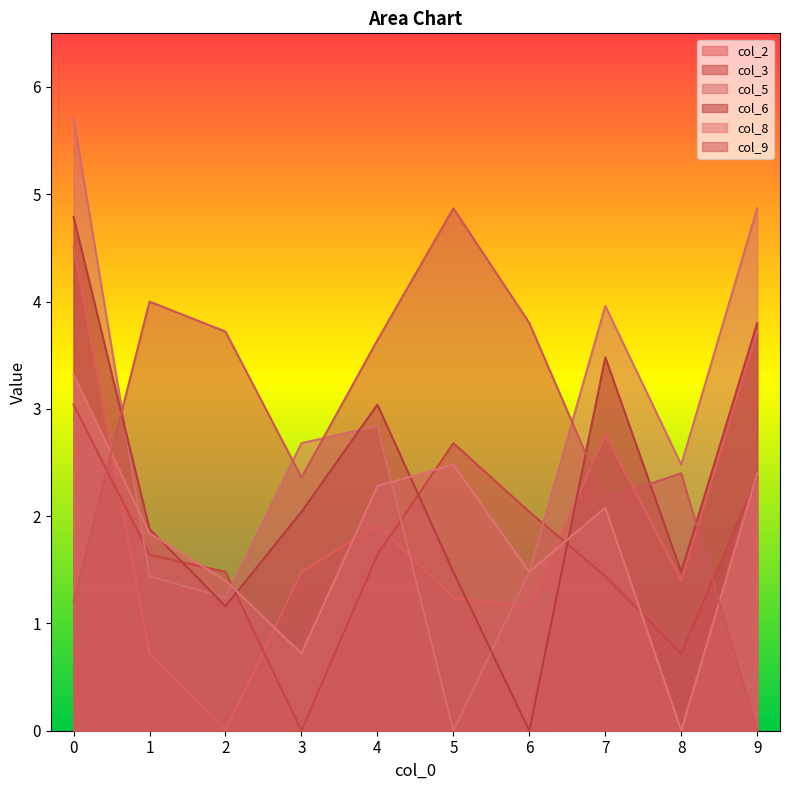

Does the chart display data point markers on the line(s)?

No